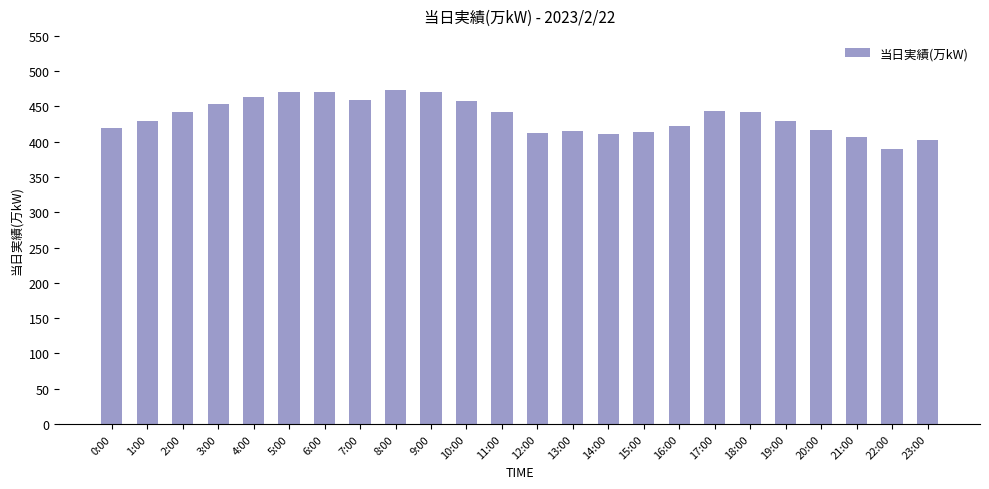

What is the value of the 23rd bar from the left?

389